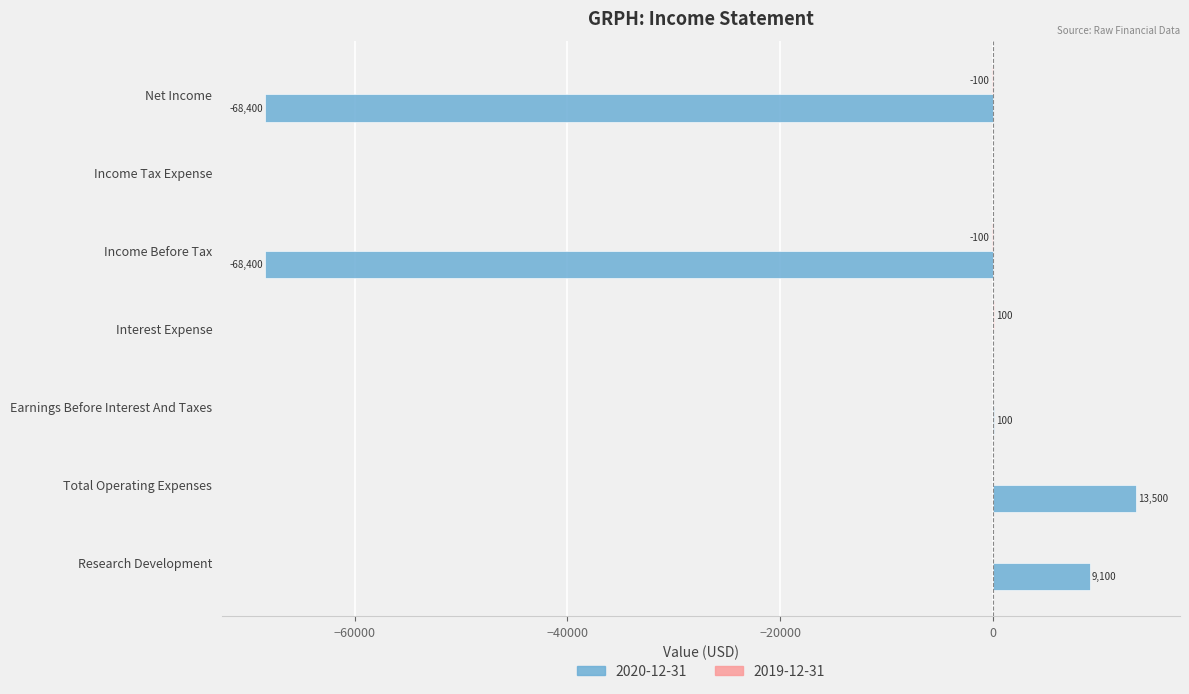

Between Income Before Tax and Income Tax Expense, which series saw the biggest shift?

2020-12-31